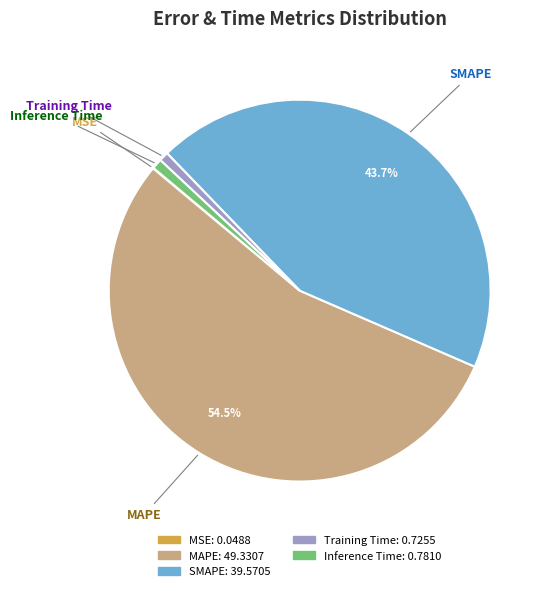

Which has a higher value, Inference Time or MAPE?

MAPE